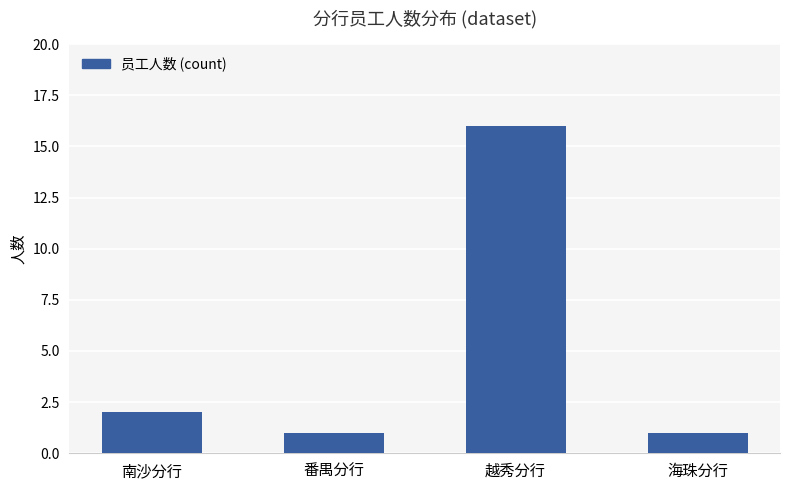

Read the value at 越秀分行, to the nearest 10.

20